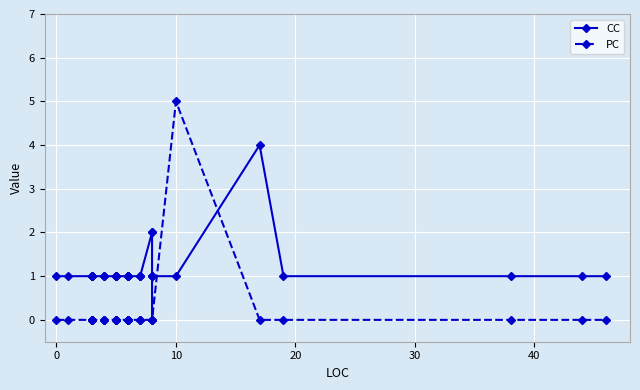

What are all the series names shown in the legend?

CC, PC